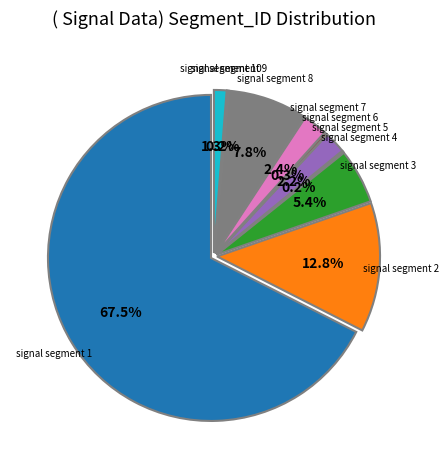

To the nearest percent, what is the average slice percentage?

10%